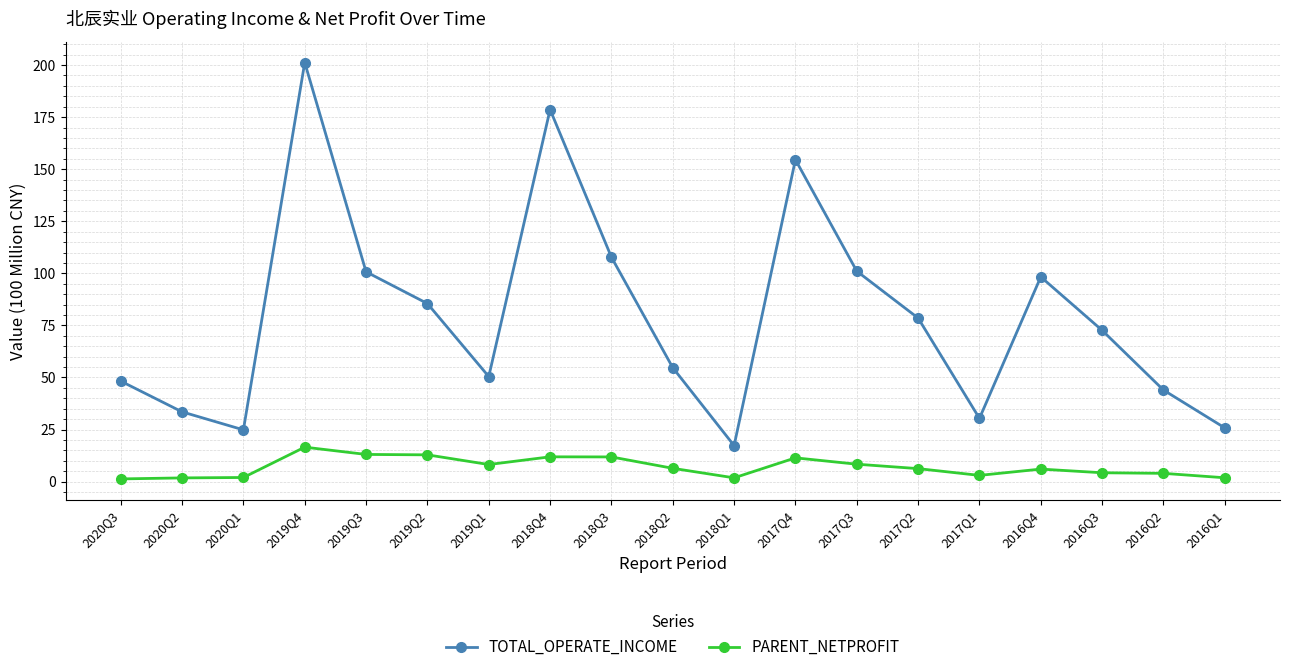

Which series has the largest range (max minus min)?

TOTAL_OPERATE_INCOME